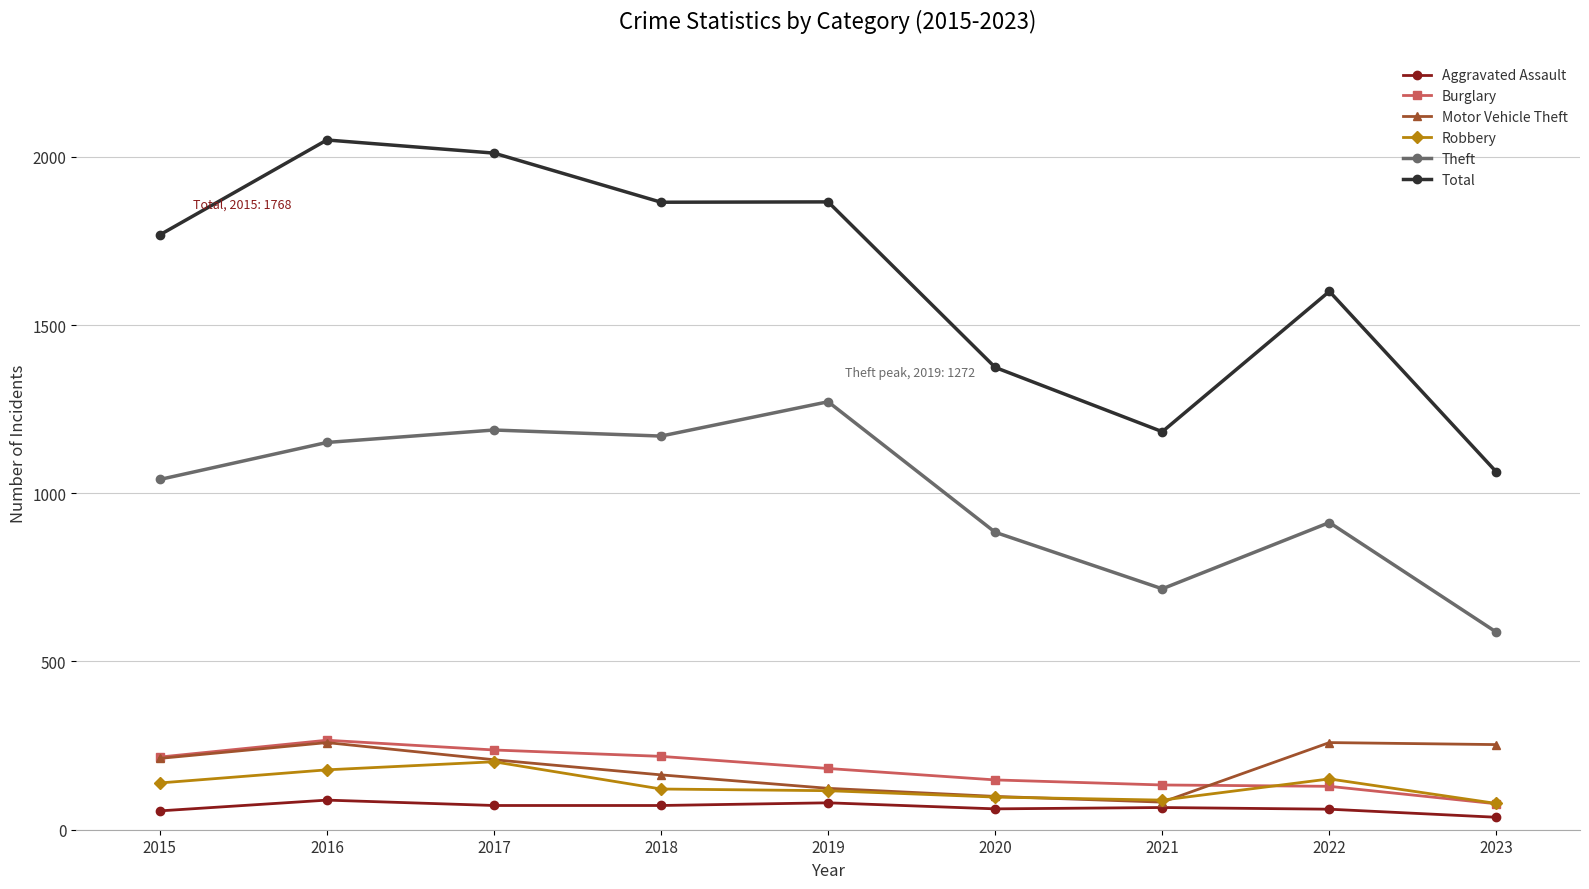

What is the highest value of the Theft series?

1272